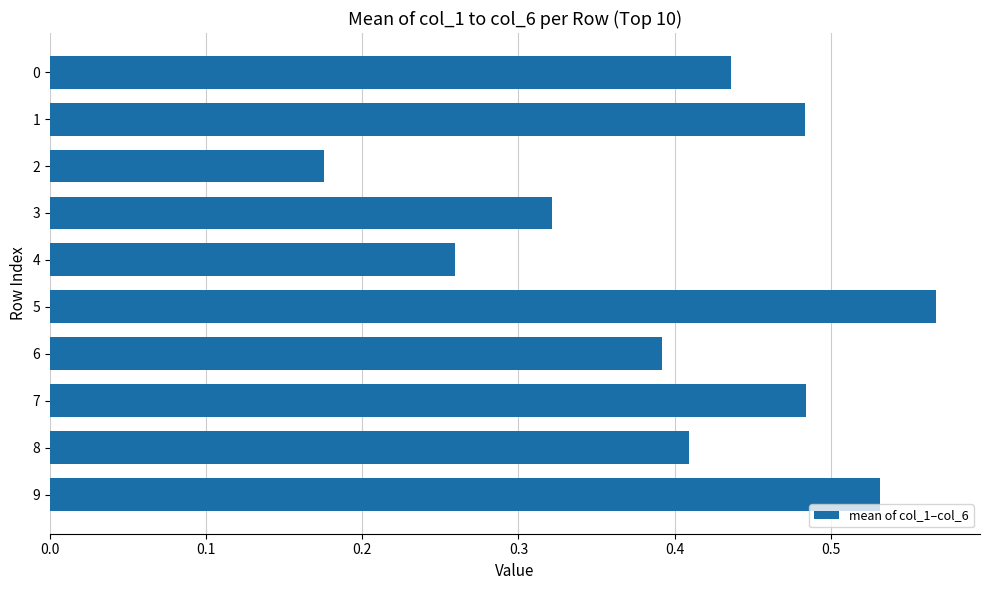

True or false: the data shows 0.1 at 2.

False